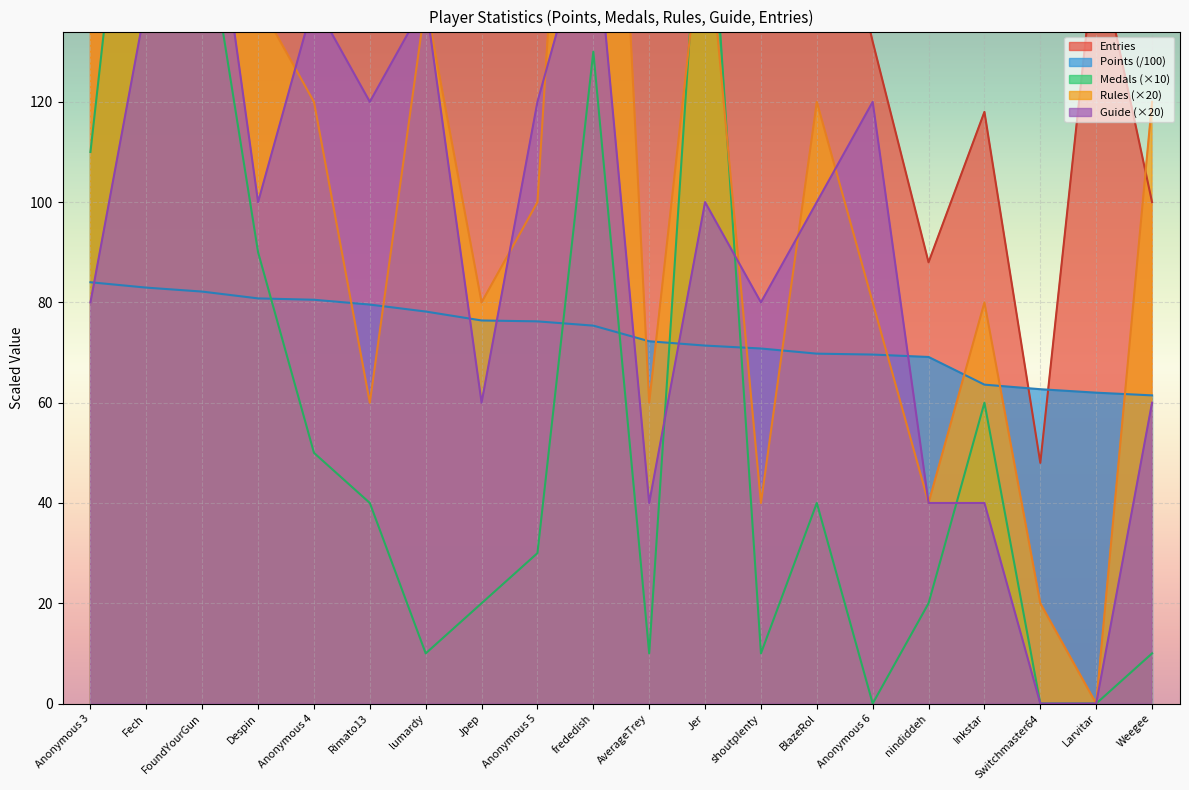

How many intersections are there between Guide and Medals?

4